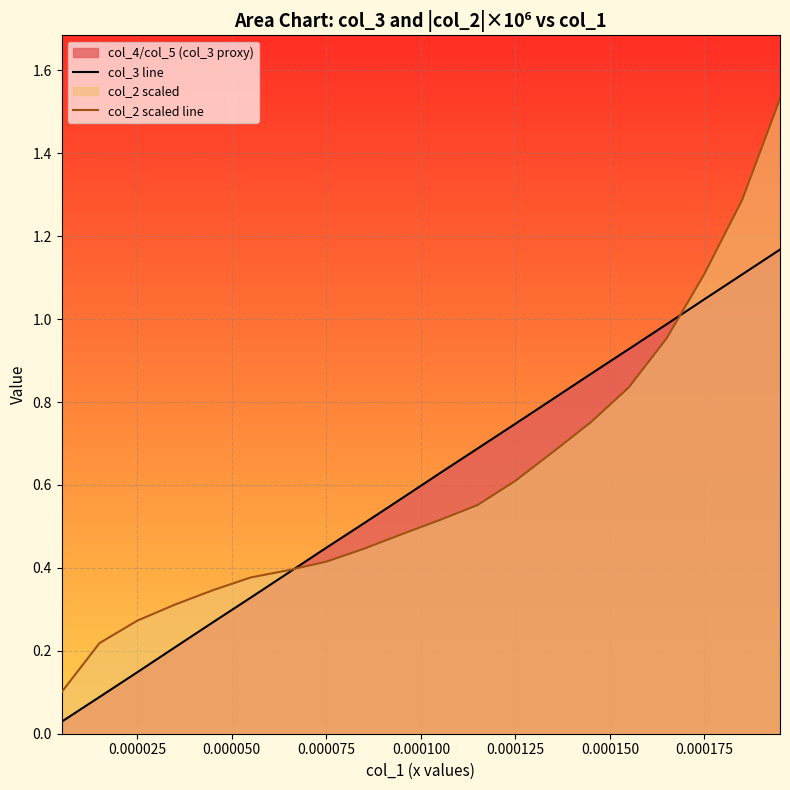

How many lines are shown in the chart?

2